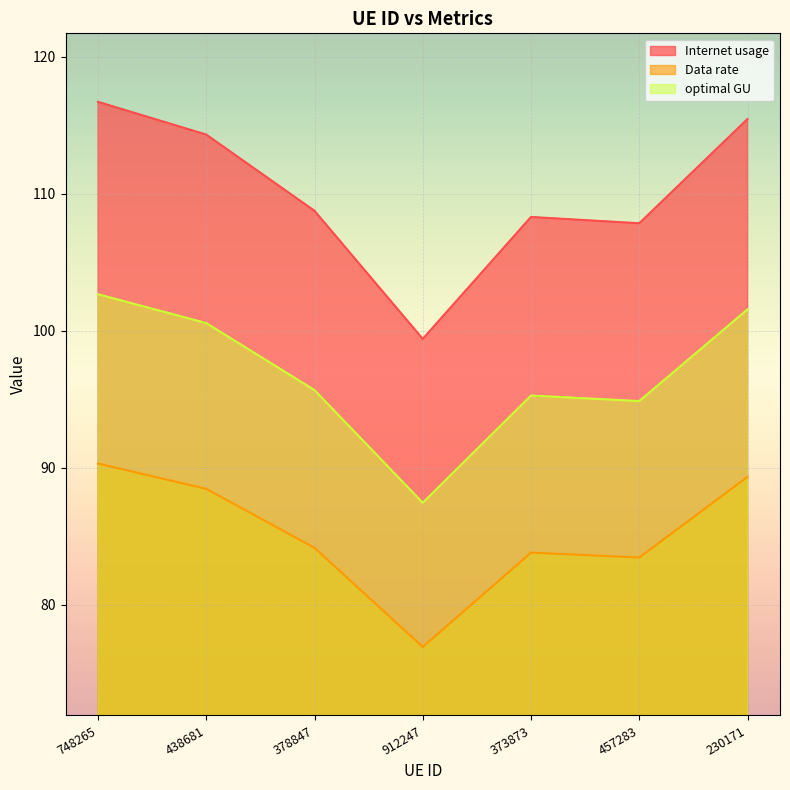

How many lines are shown in the chart?

3